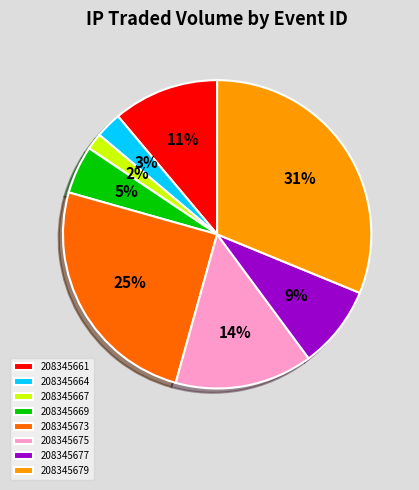

Between 208345664 and 208345677, which is larger?

208345677